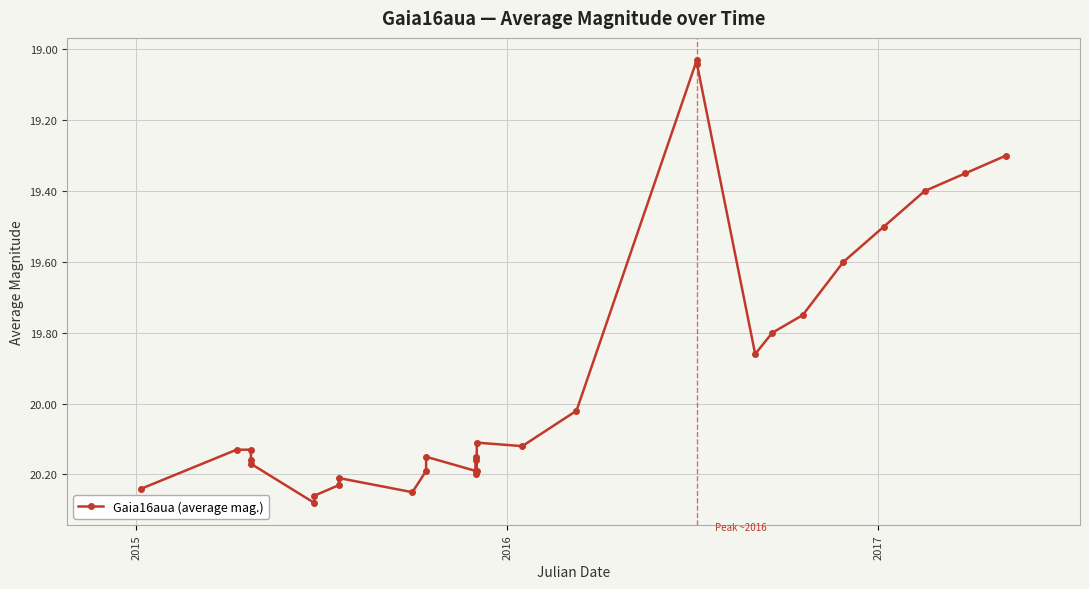

How many data points does each series have?

30